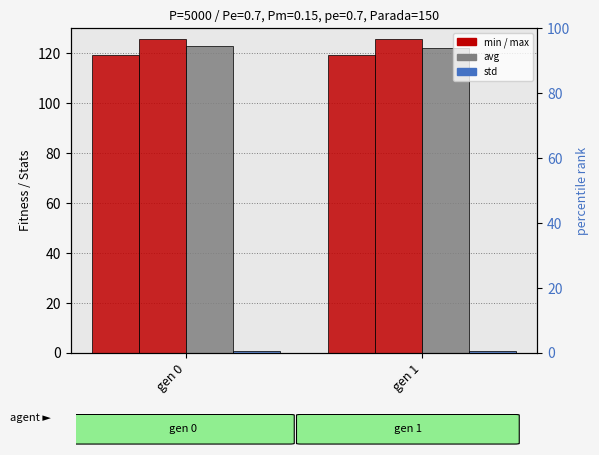

Which category has the highest value in the avg series?

gen 0